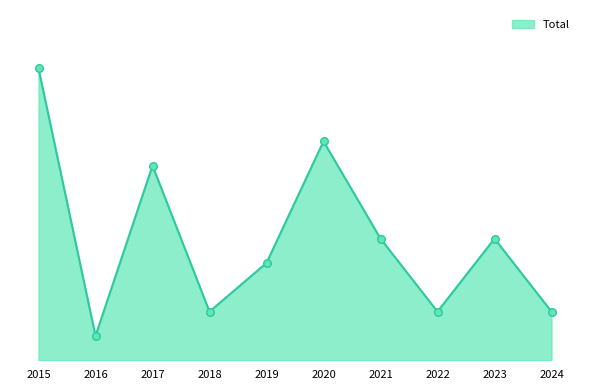

Between 2017 and 2023, which is larger?

2017